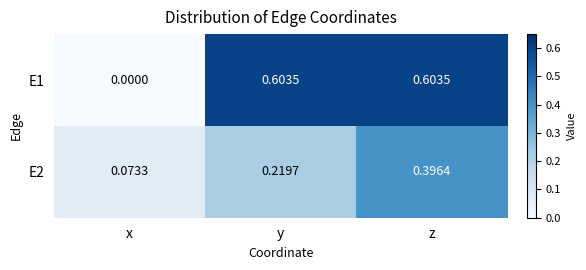

Which series has the largest total across all categories?

E1